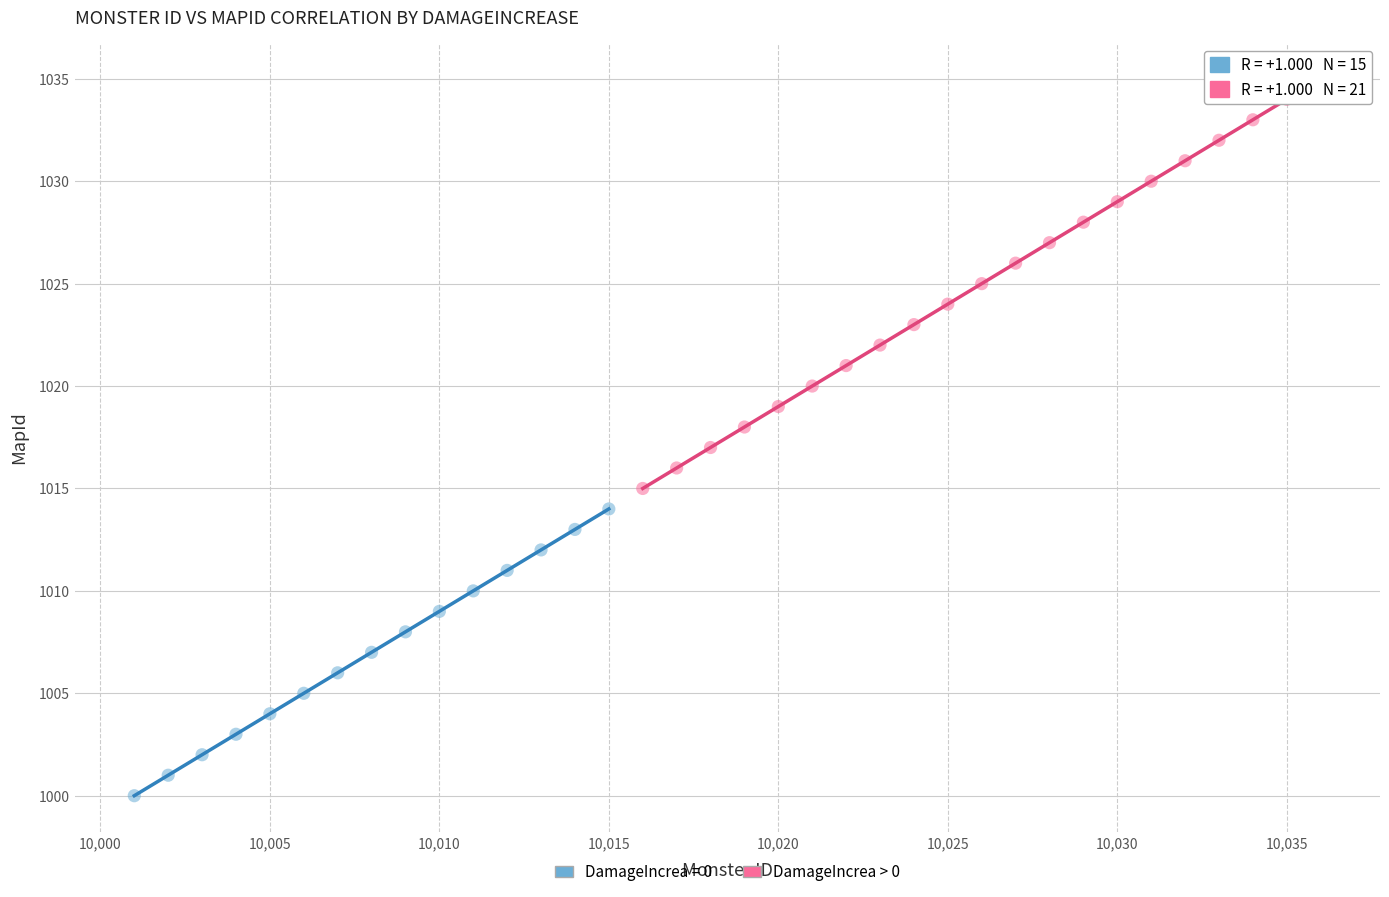

Which series reaches the maximum Y coordinate?

DamageIncrea > 0